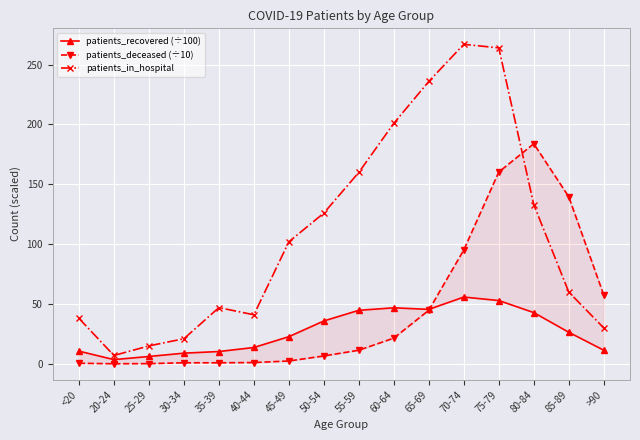

Rank the categories by patients_recovered (÷100) value from highest to lowest.

70-74, 75-79, 60-64, 65-69, 55-59, 80-84, 50-54, 85-89, 45-49, 40-44, >90, <20, 35-39, 30-34, 25-29, 20-24